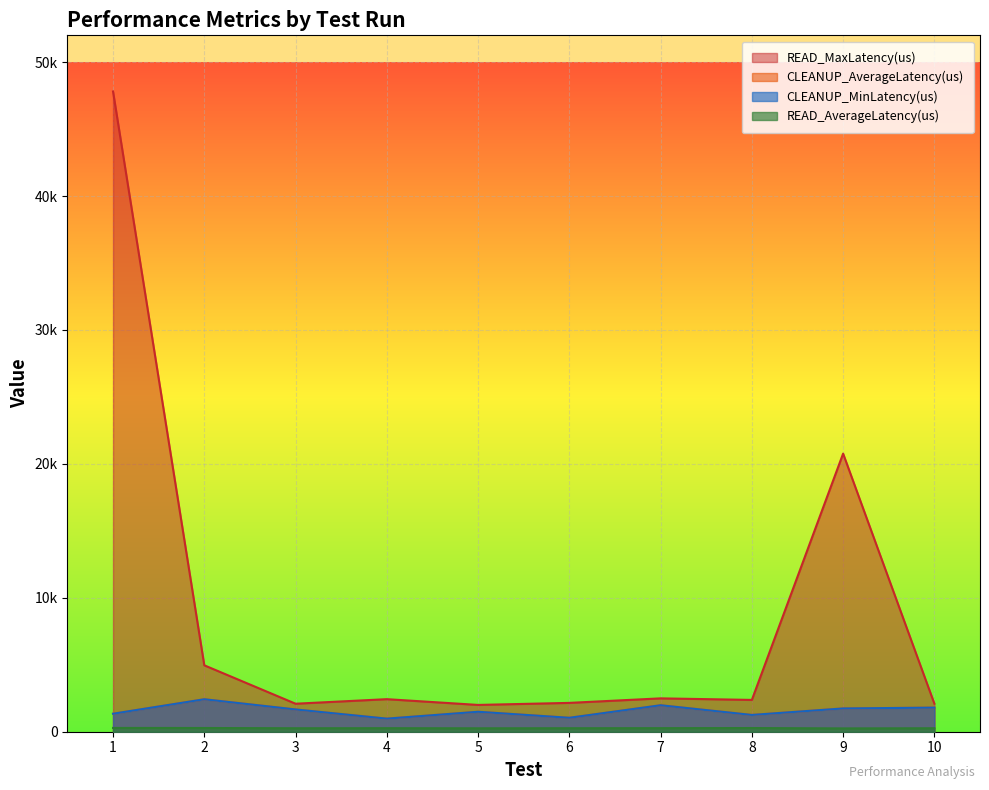

Reading right to left, transcribe all the data shown in this chart.

READ_AverageLatency(us): 10=259.7	9=247.8	8=275.3	7=265.8	6=261.5	5=255.5	4=263.9	3=259.7	2=278.4	1=283.0
READ_MaxLatency(us): 10=2095.0	9=20767.0	8=2375.0	7=2491.0	6=2153.0	5=2001.0	4=2431.0	3=2091.0	2=4959.0	1=47807.0
CLEANUP_AverageLatency(us): 10=1799.0	9=1738.0	8=1253.0	7=1977.0	6=1041.0	5=1490.0	4=977.0	3=1663.0	2=2425.0	1=1343.0
CLEANUP_MinLatency(us): 10=1799.0	9=1738.0	8=1253.0	7=1977.0	6=1041.0	5=1490.0	4=977.0	3=1663.0	2=2424.0	1=1343.0